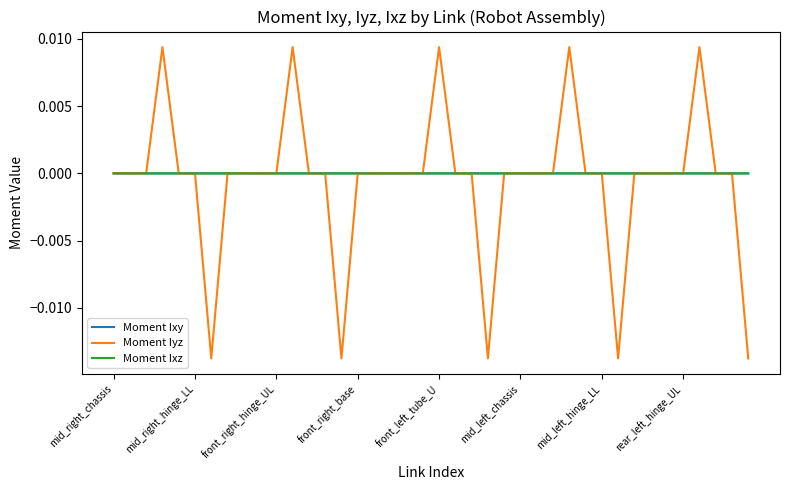

Which series has the largest range (max minus min)?

Moment Iyz